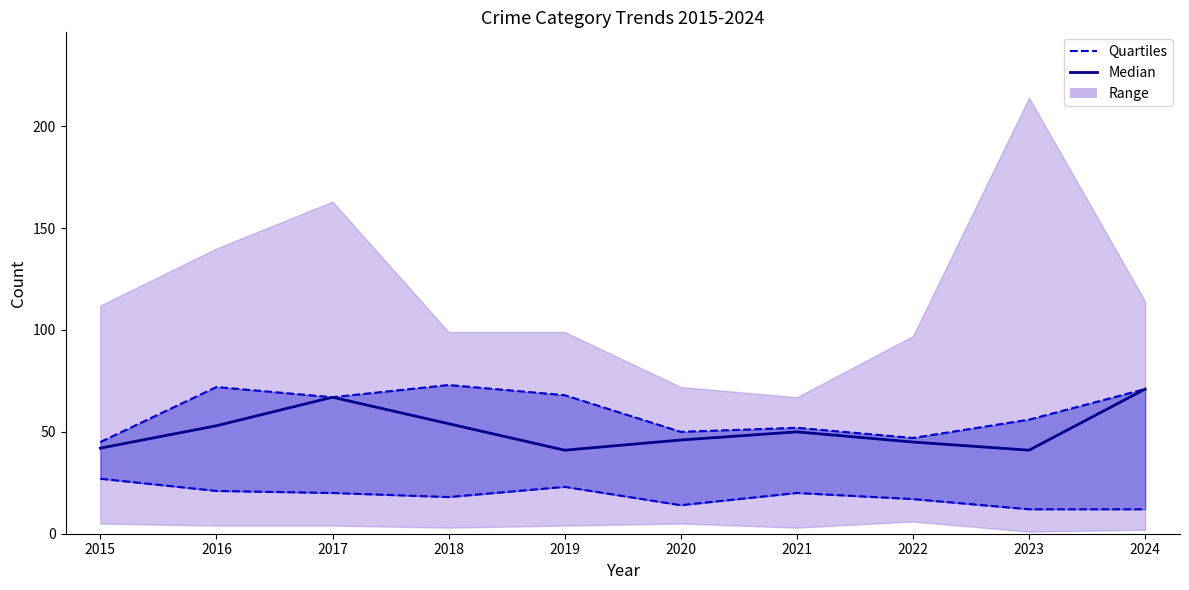

Between 2024 and 2019, which is larger?

2024